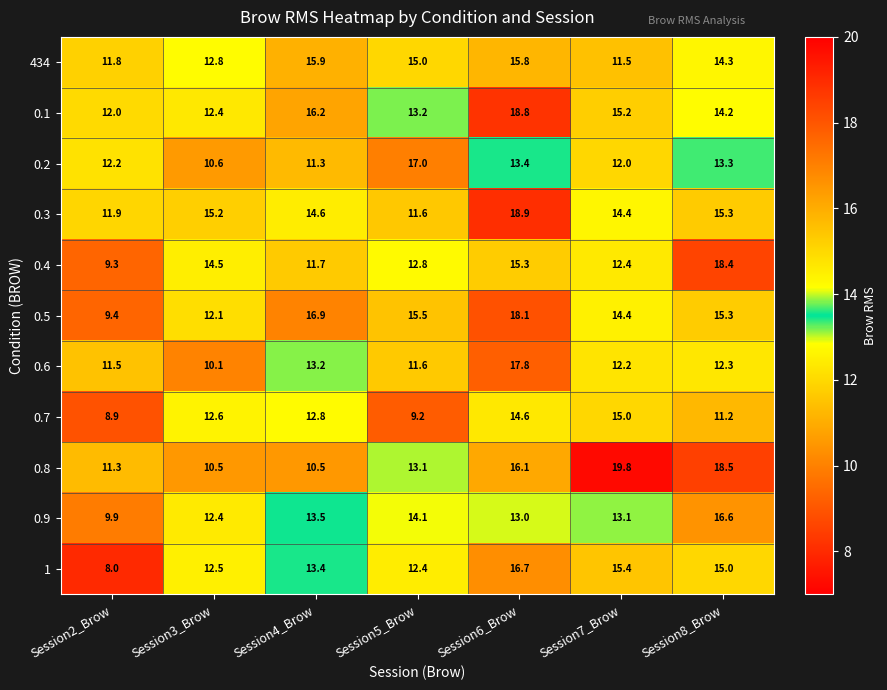

Between Session7_Brow and Session8_Brow, which series saw the biggest shift?

0.4